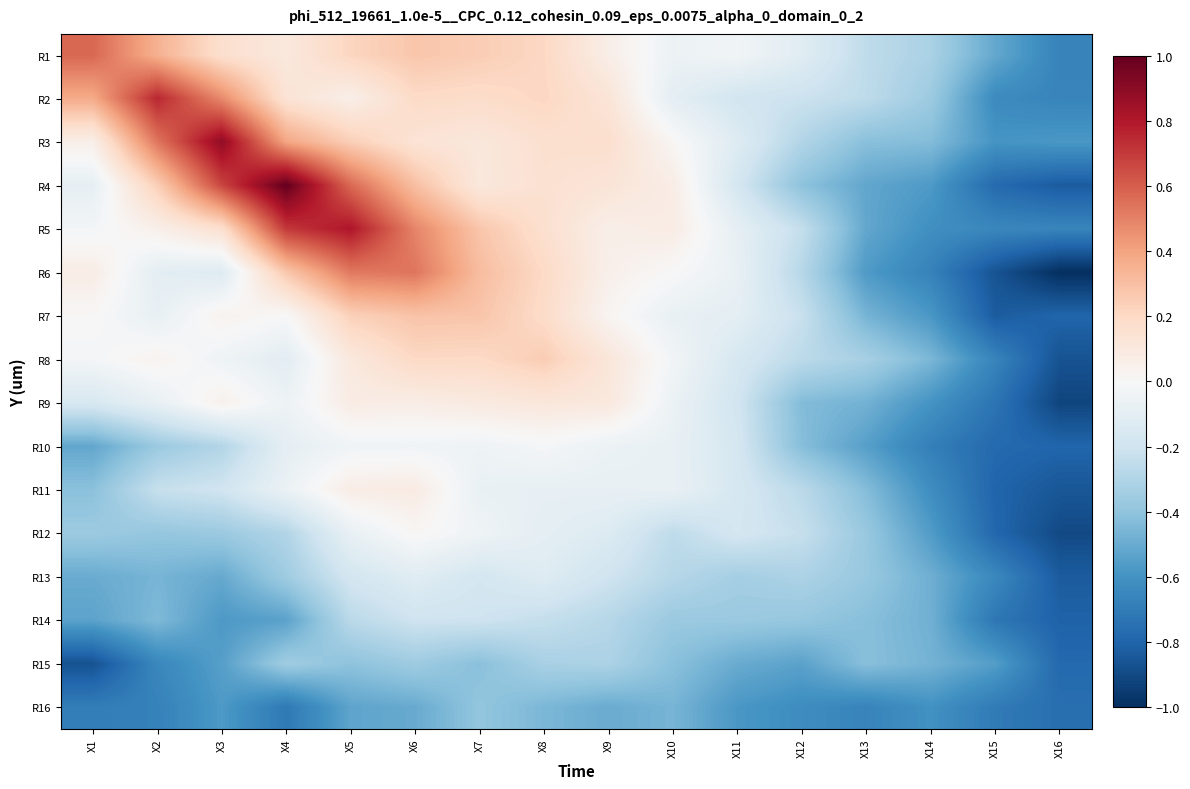

Which series has the largest total across all categories?

R3